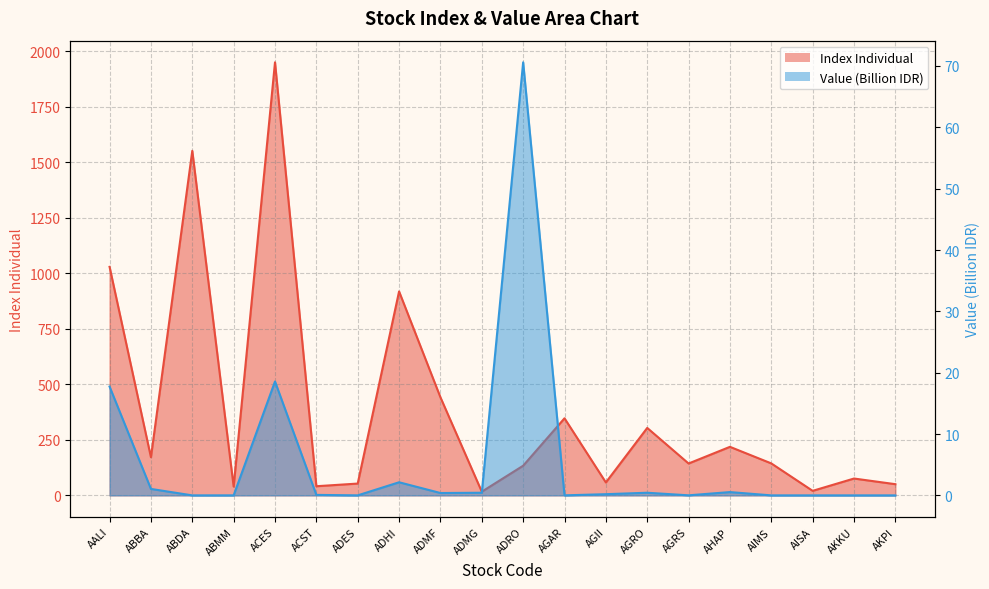

What is the difference between the Value values at ACST and AISA?

0.1